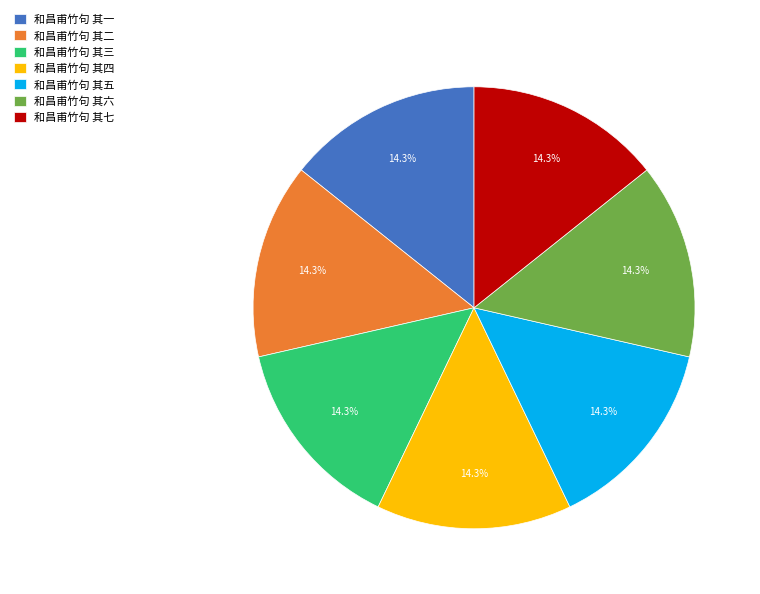

To the nearest percent, what is the combined percentage of 和昌甫竹句 其一 and 和昌甫竹句 其五?

29%